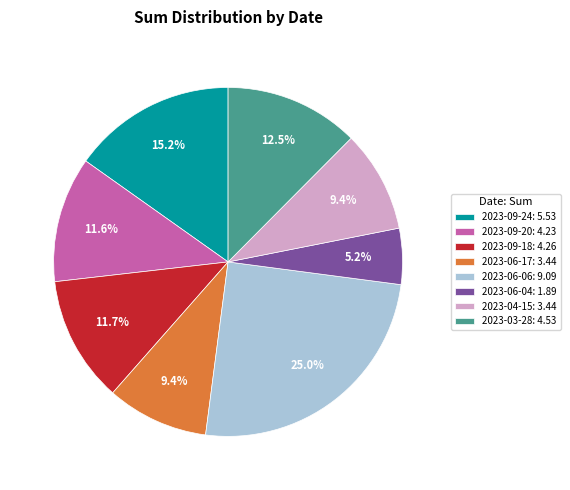

Does 2023-09-20: 4.23 represent more than half of the total?

No